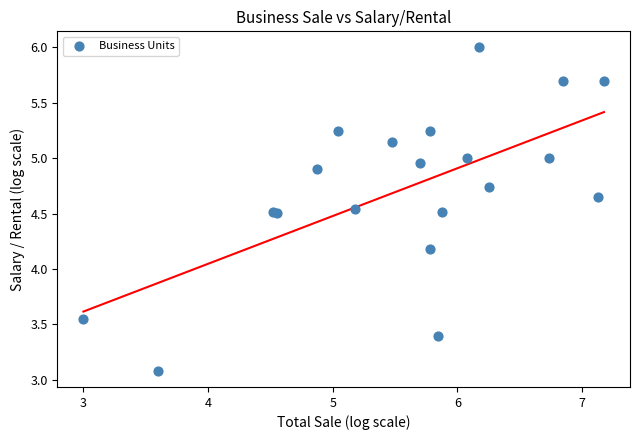

What Y value in the scatter plot is closest to 4?

4.2